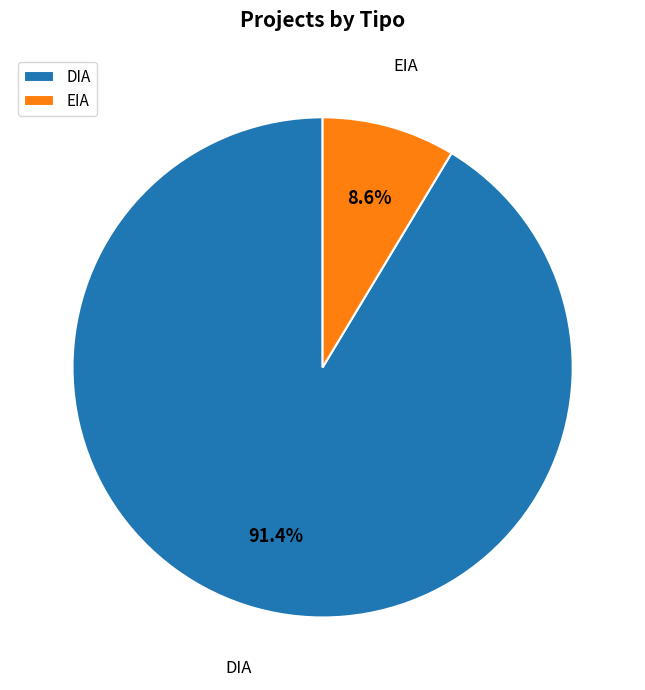

Rank the categories by value from highest to lowest.

DIA, EIA